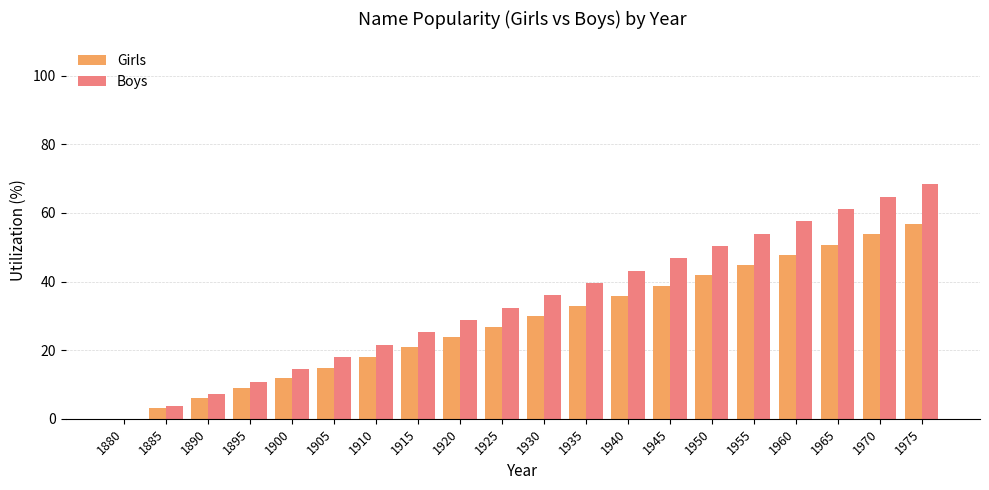

Reading right to left, list all the values displayed in this chart.

Girls: 56.7	53.7	50.8	47.8	44.8	41.8	38.8	35.8	32.8	29.9	26.9	23.9	20.9	17.9	14.9	11.9	9.0	6.0	3.0	0.0
Boys: 68.3	64.7	61.2	57.6	54.0	50.4	46.8	43.2	39.6	36.0	32.4	28.8	25.2	21.6	18.0	14.4	10.8	7.2	3.6	0.0